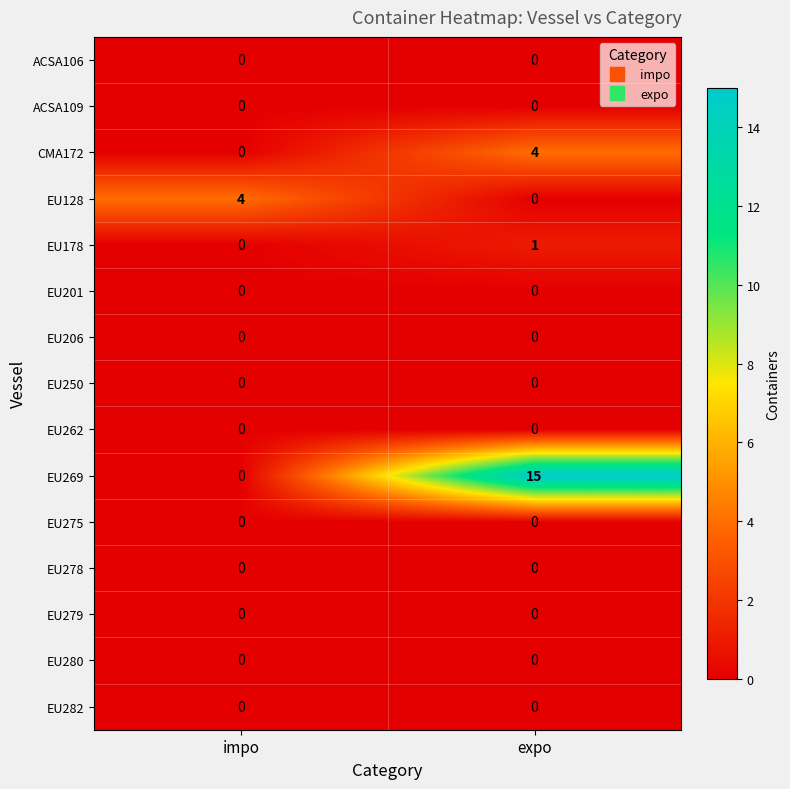

What is the total value across all series at impo?

4